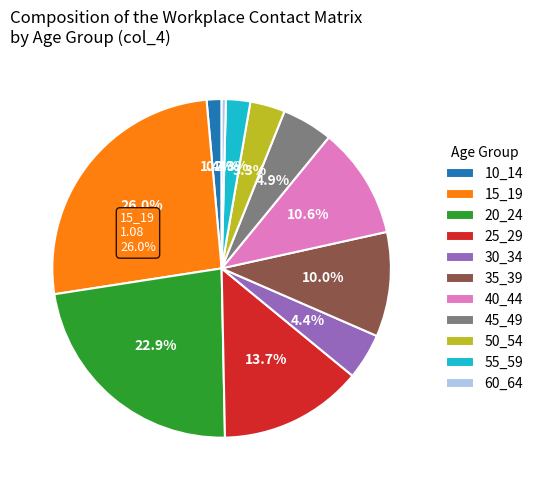

What percentage is the 55_59 slice, to the nearest percent?

2%